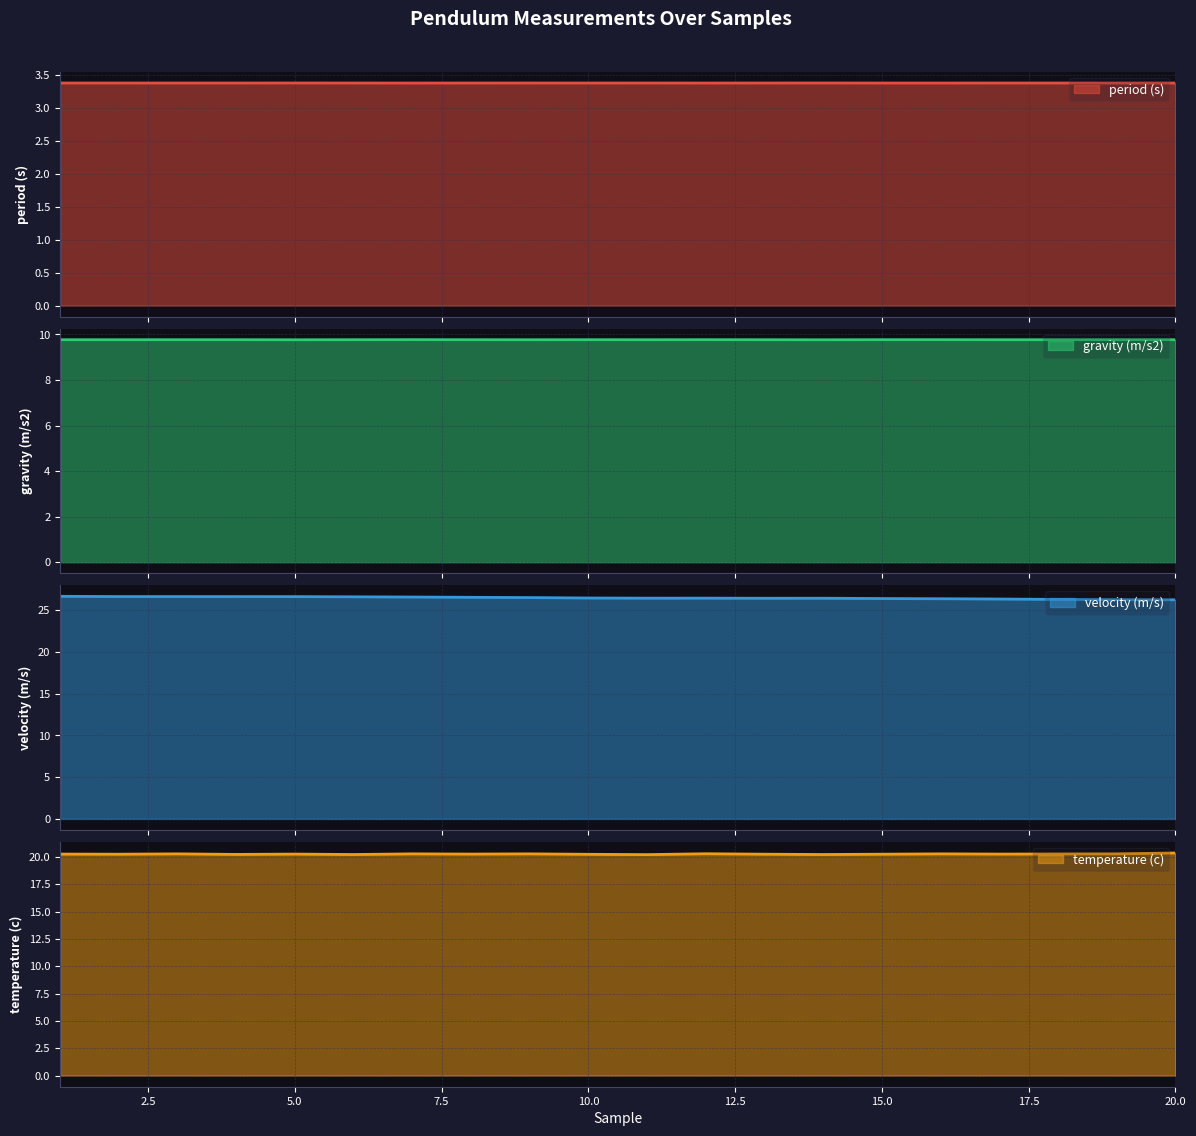

Which category has the lowest value in the velocity (m/s) series?

20